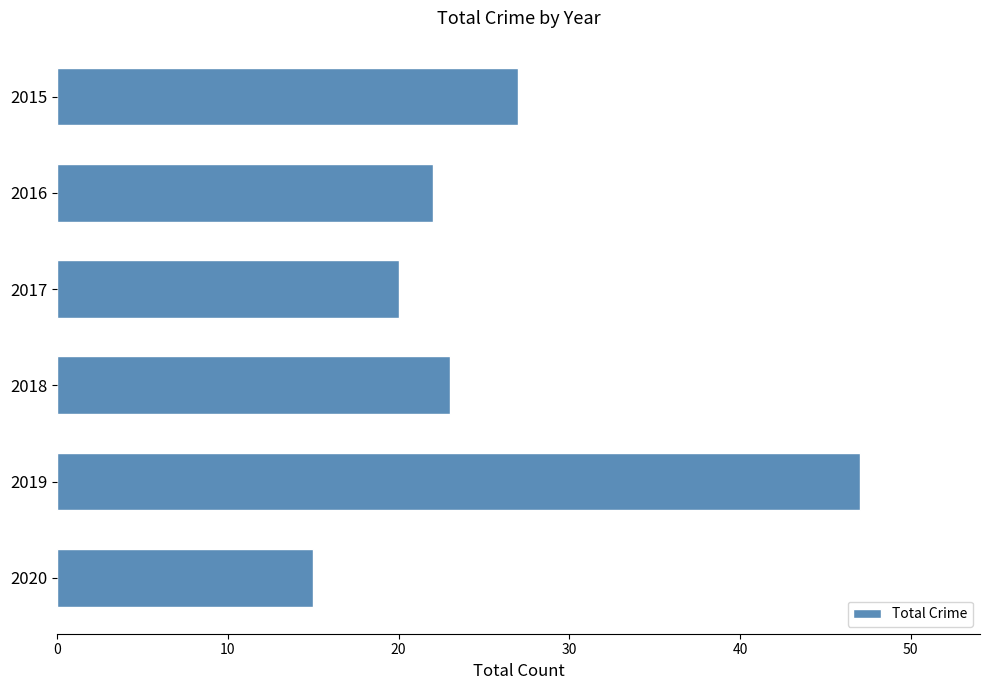

Is it true that the value at 2020 is 4?

False